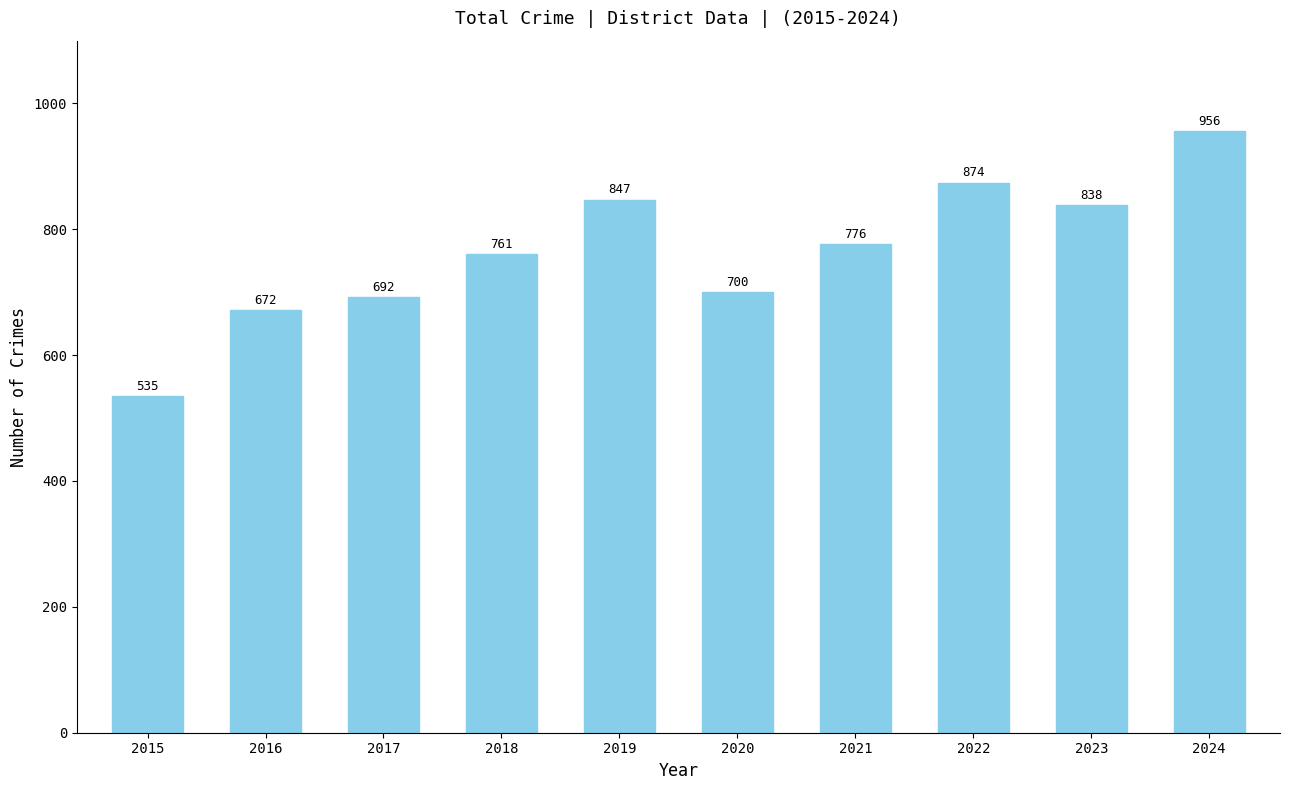

Reading right to left, extract all data points from this chart.

956	838	874	776	700	847	761	692	672	535